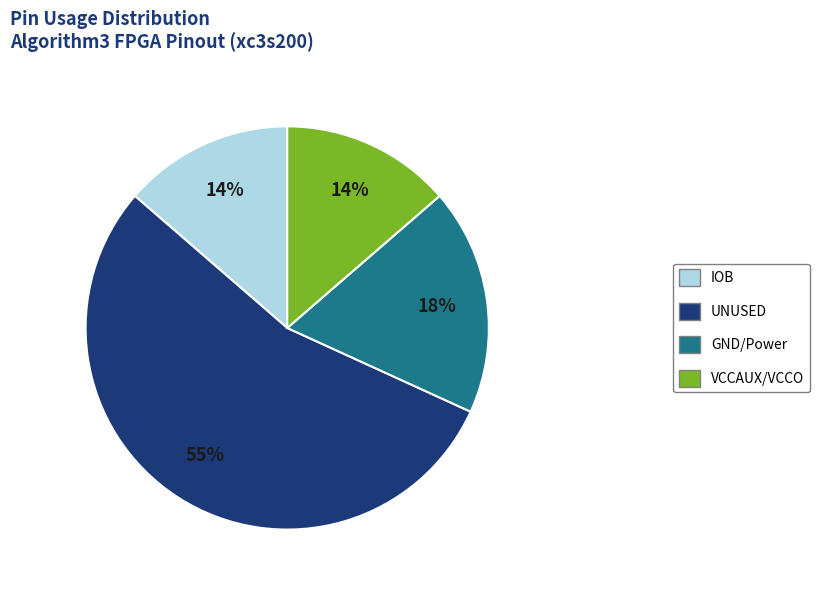

Is there a majority slice in this chart?

Yes